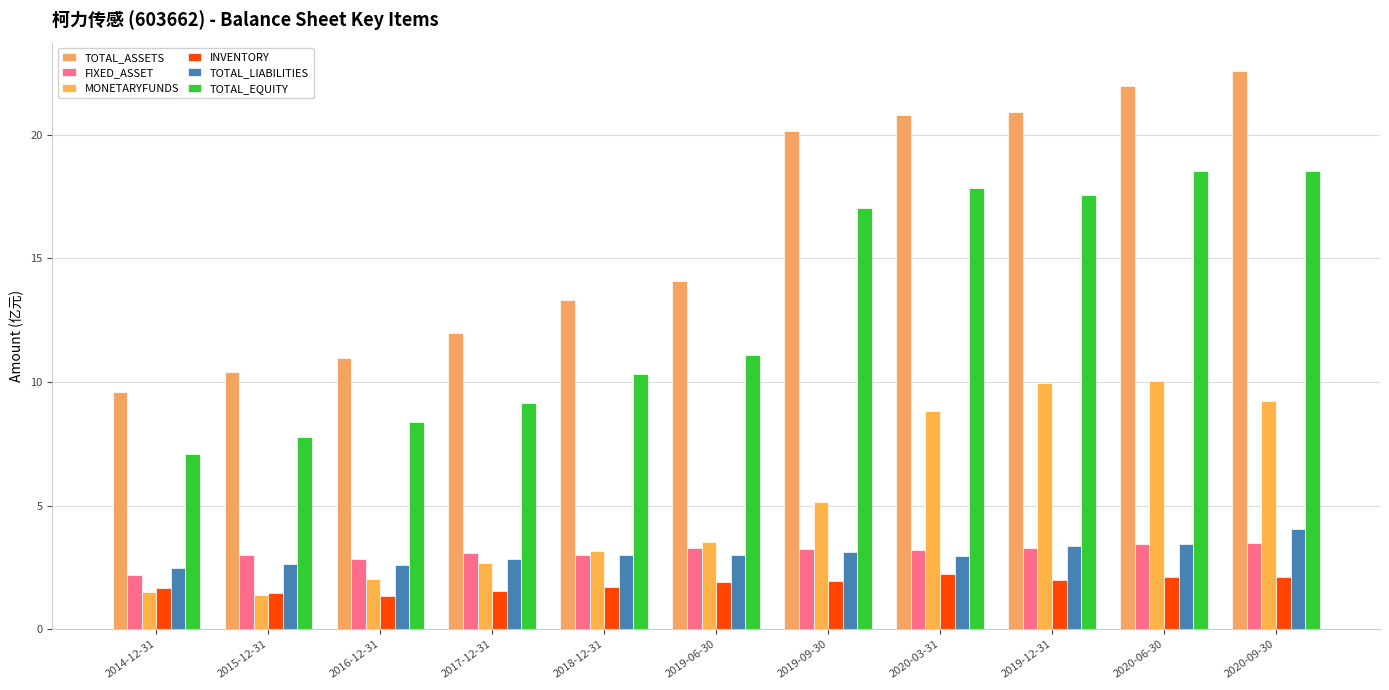

The TOTAL_LIABILITIES series shows 1.1 at 2019-06-30. True or false?

False